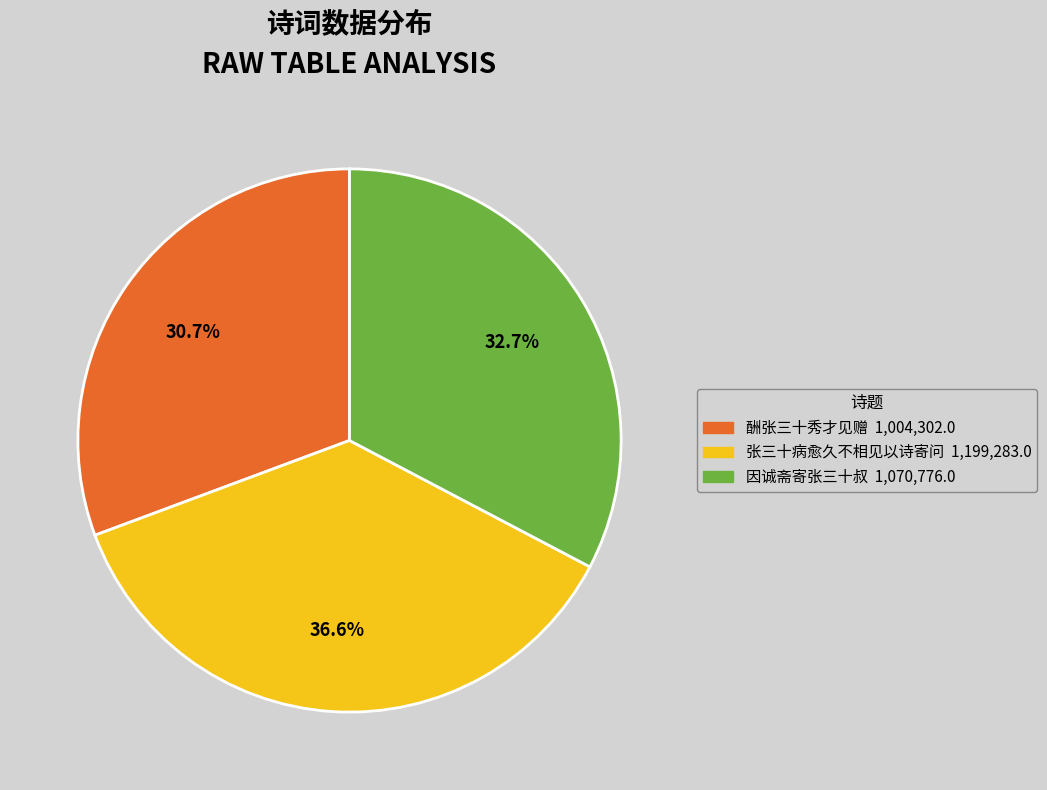

Count the number of slices in the pie.

3